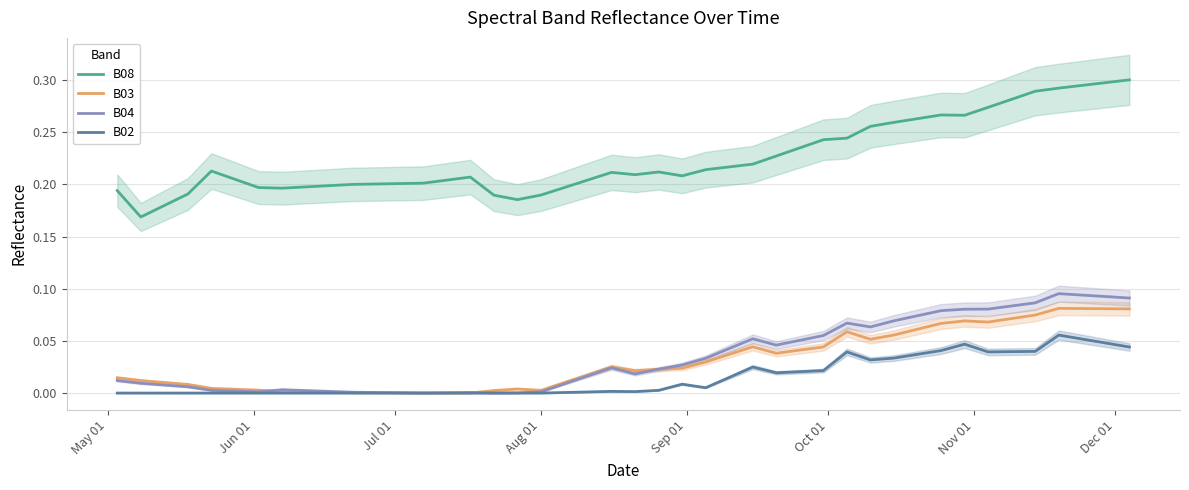

Does the chart display data point markers on the line(s)?

No